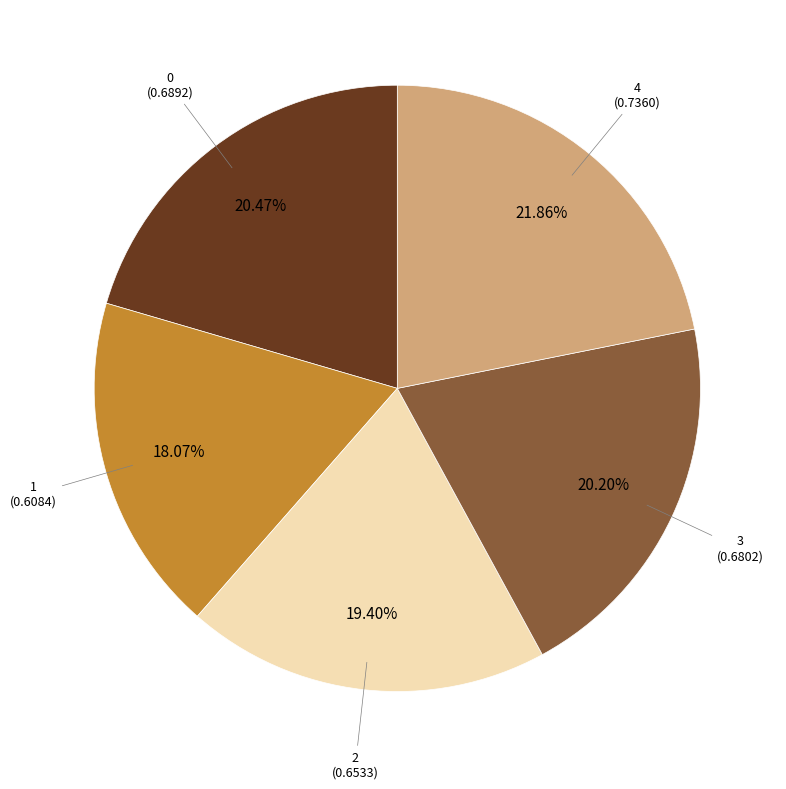

What percentage is the 2 slice, to the nearest percent?

19%